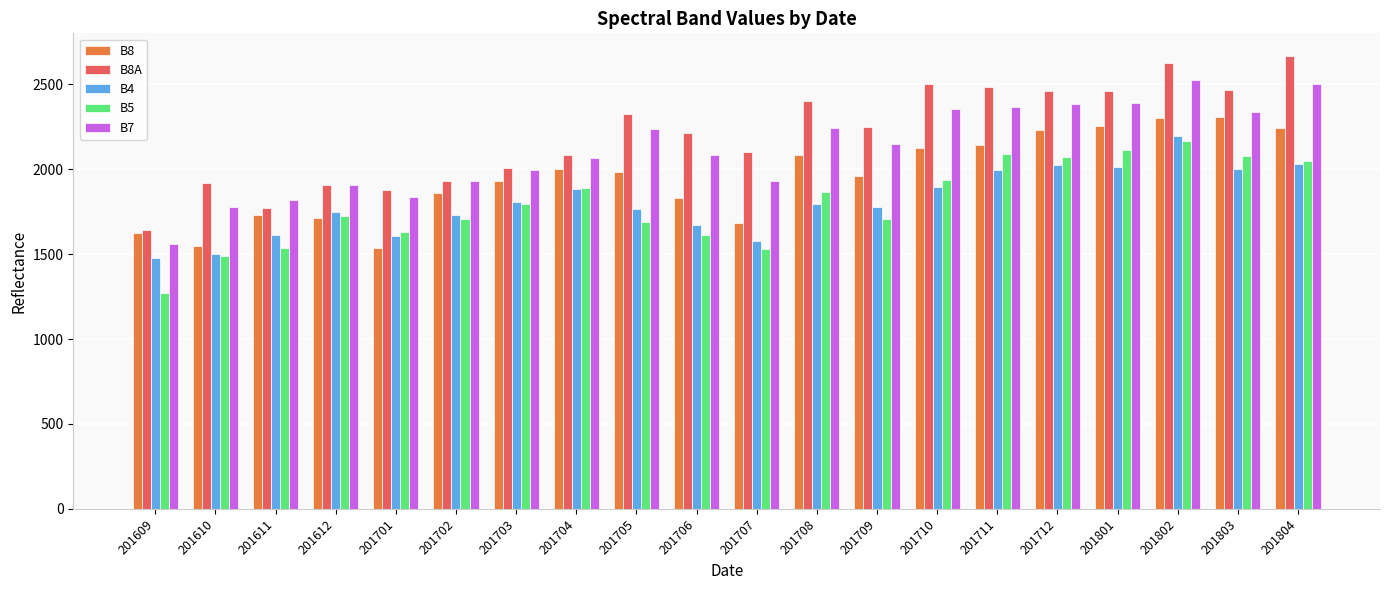

Does the chart contain stacked bars?

No